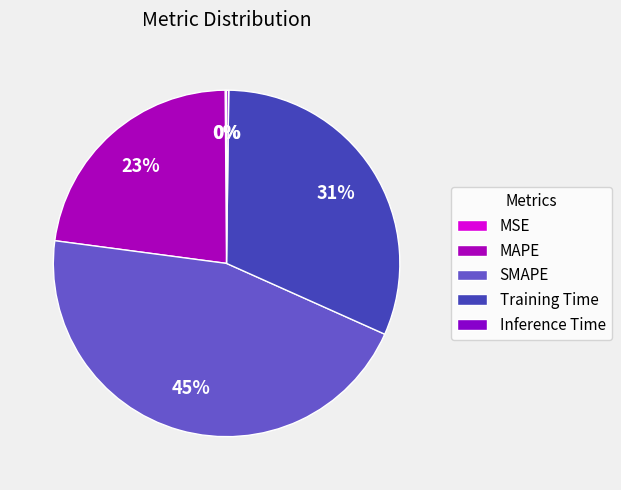

To the nearest percent, what is the average slice percentage?

20%